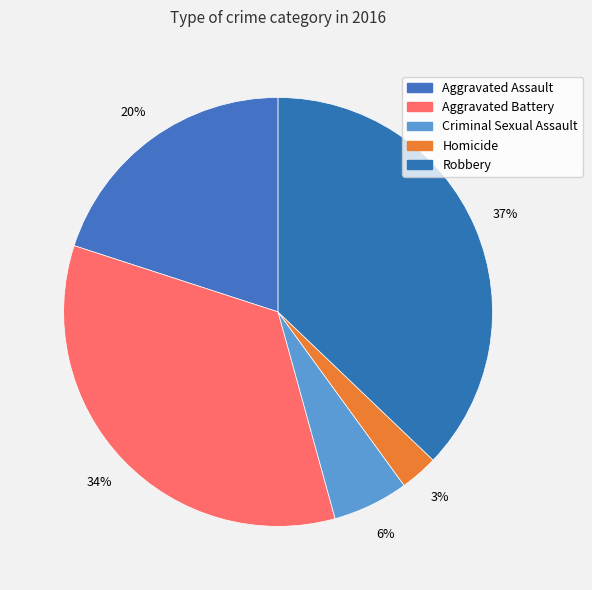

Count the number of slices in the pie.

5